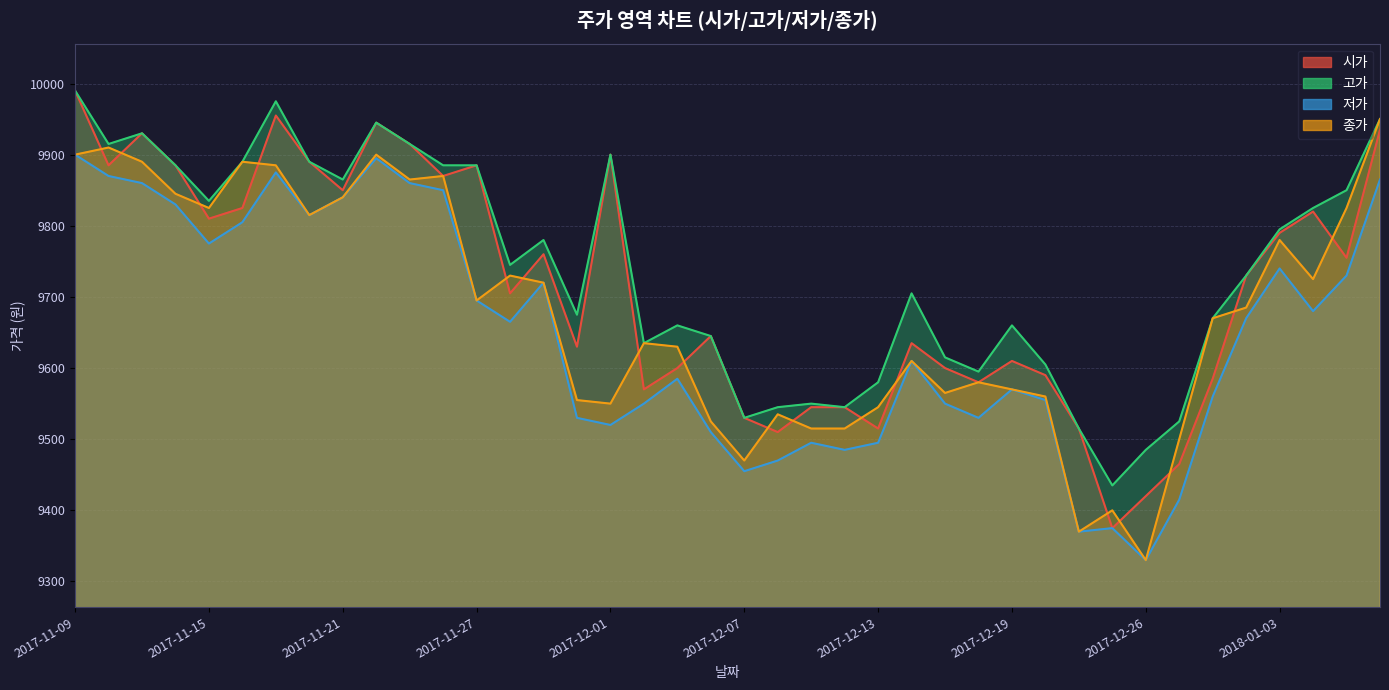

What are all the series names shown in the legend?

시가, 고가, 저가, 종가